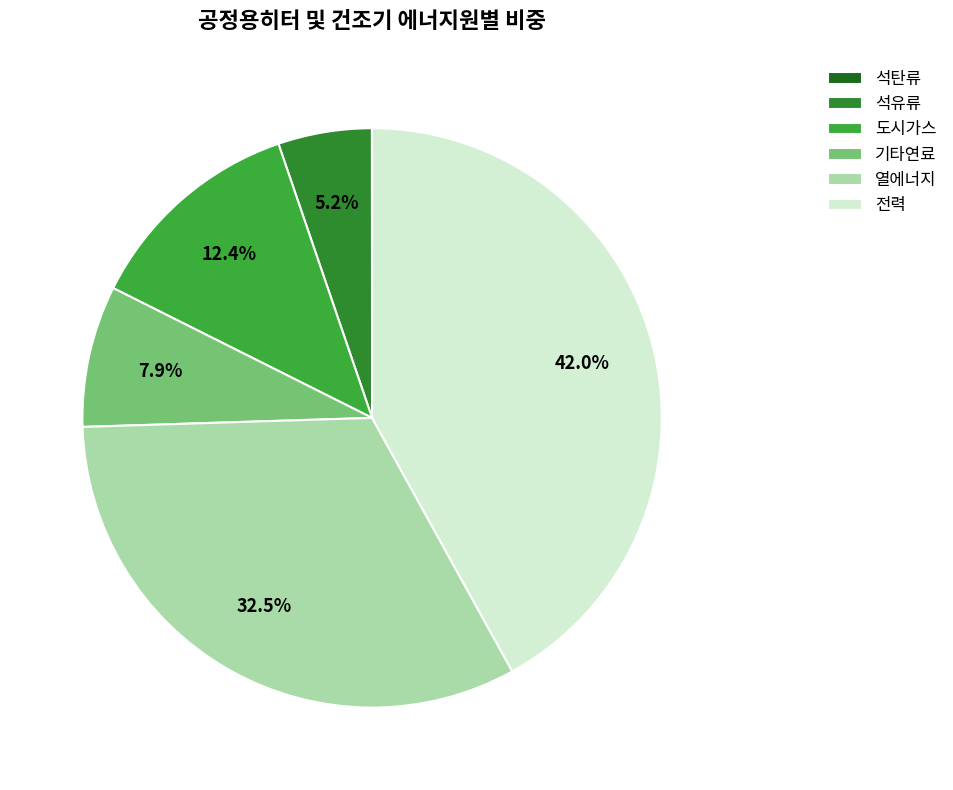

Which has a higher value, 석탄류 or 도시가스?

도시가스